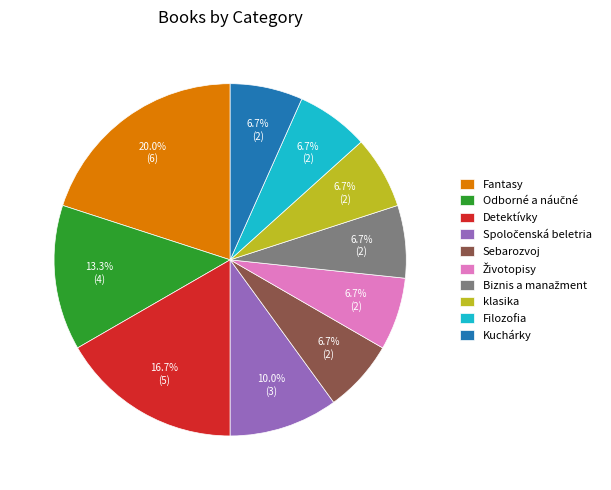

Is there any slice that represents more than half of the pie?

No